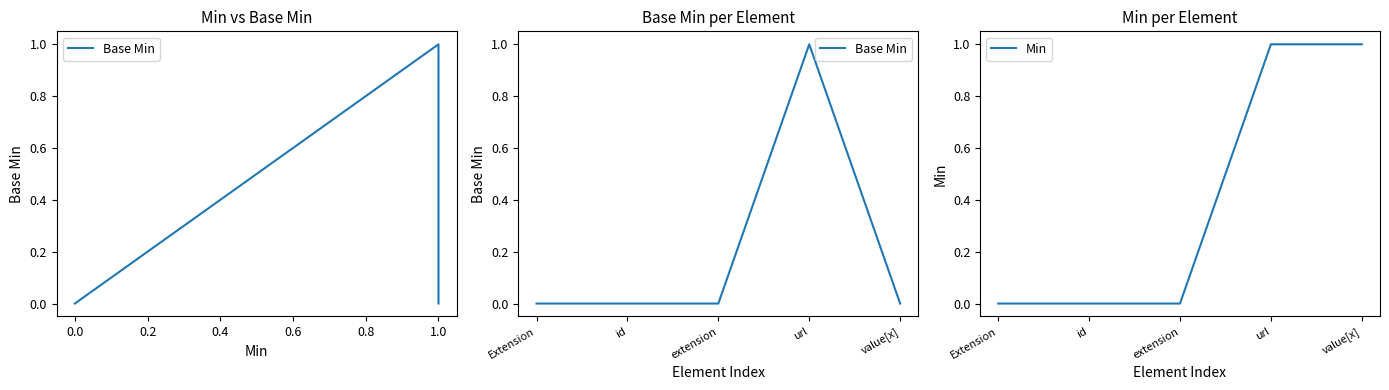

At how many categories does at least one series exceed 0?

2